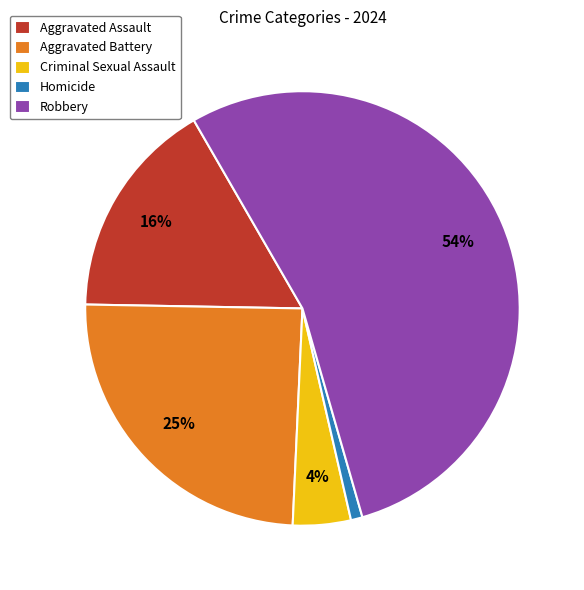

To the nearest percent, what is the combined percentage of Aggravated Assault and Homicide?

17%